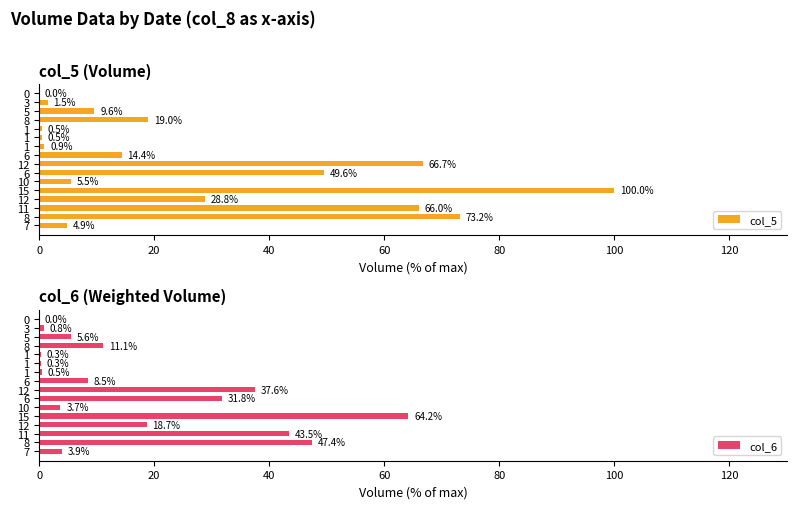

List the series in order of their overall mean, lowest first.

col_6, col_5